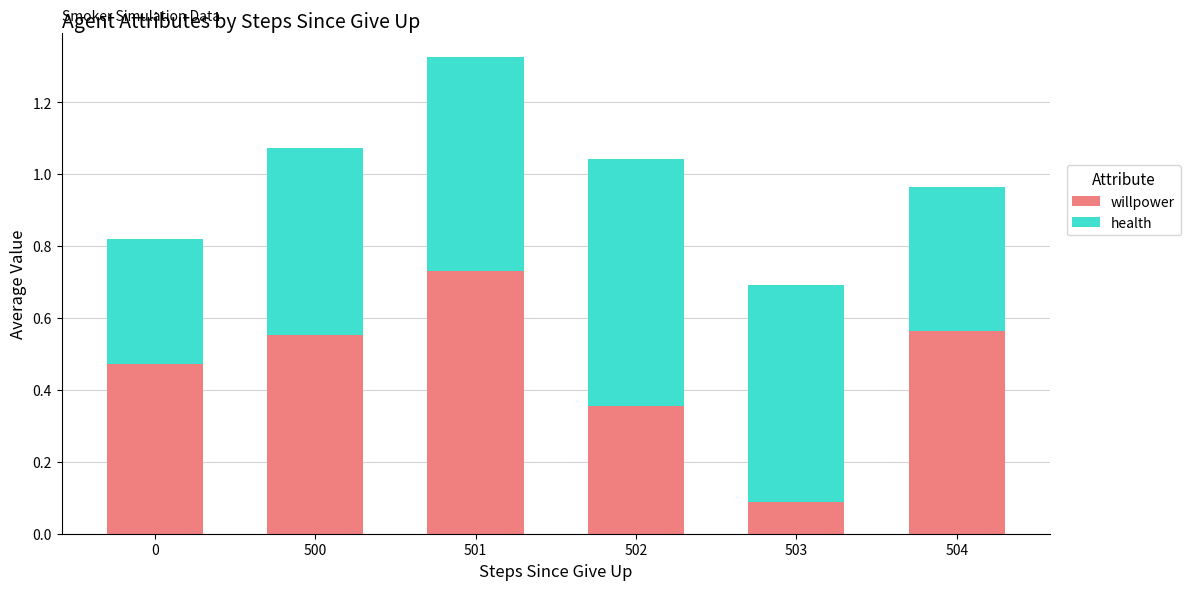

Are the bars grouped side by side (vs. stacked)?

No